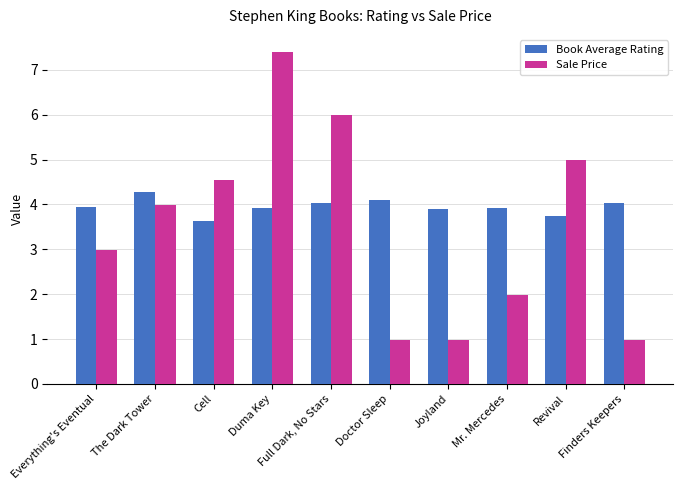

Which series changed the most between Mr. Mercedes and Revival?

Sale Price